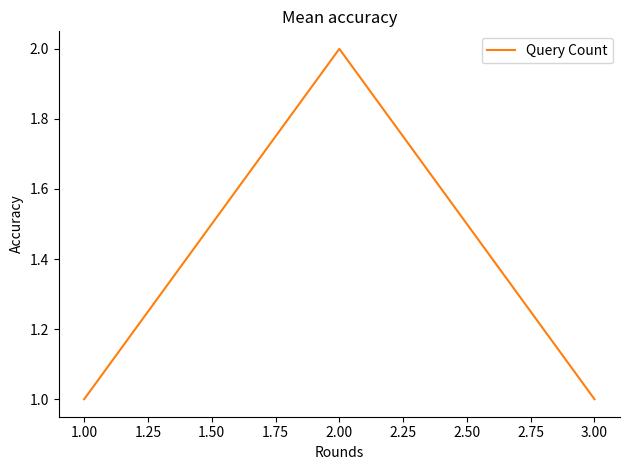

Reading right to left, transcribe all the data shown in this chart.

1	2	1